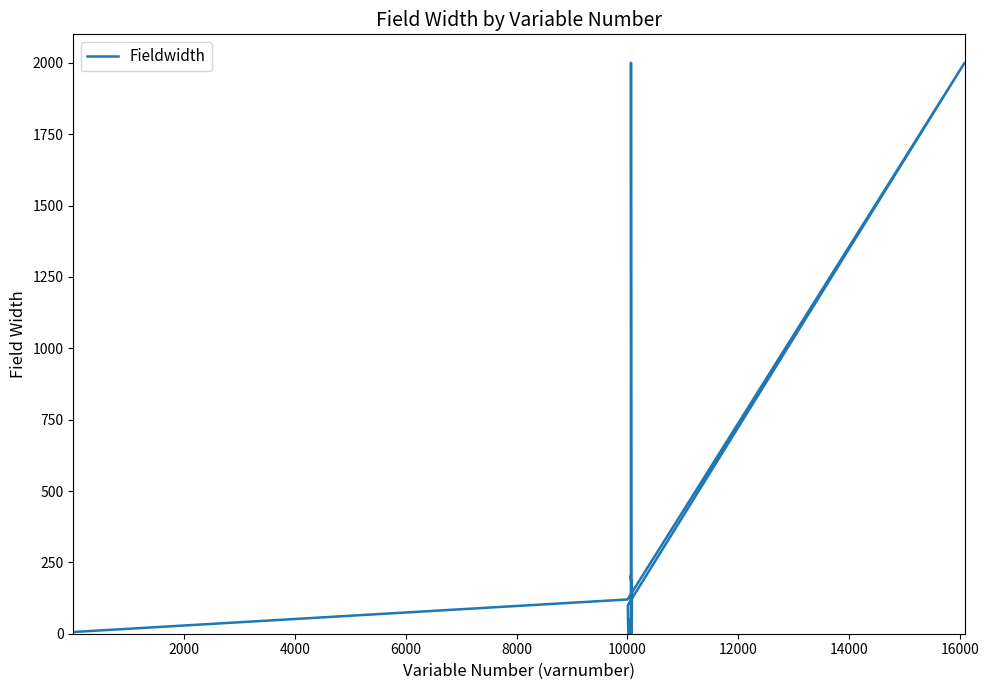

Is this an area chart (filled region under the line)?

No